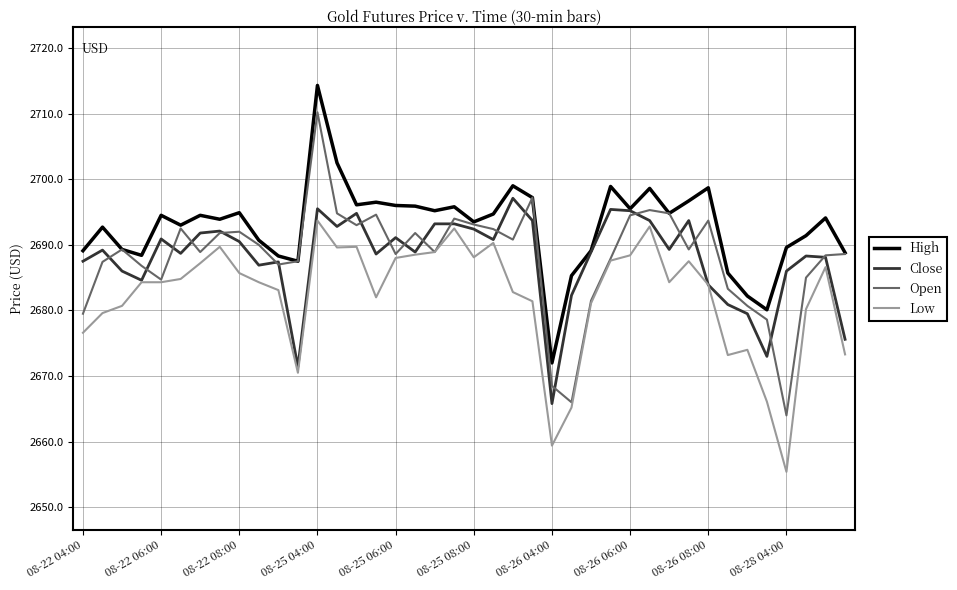

Which series has the largest range (max minus min)?

Open